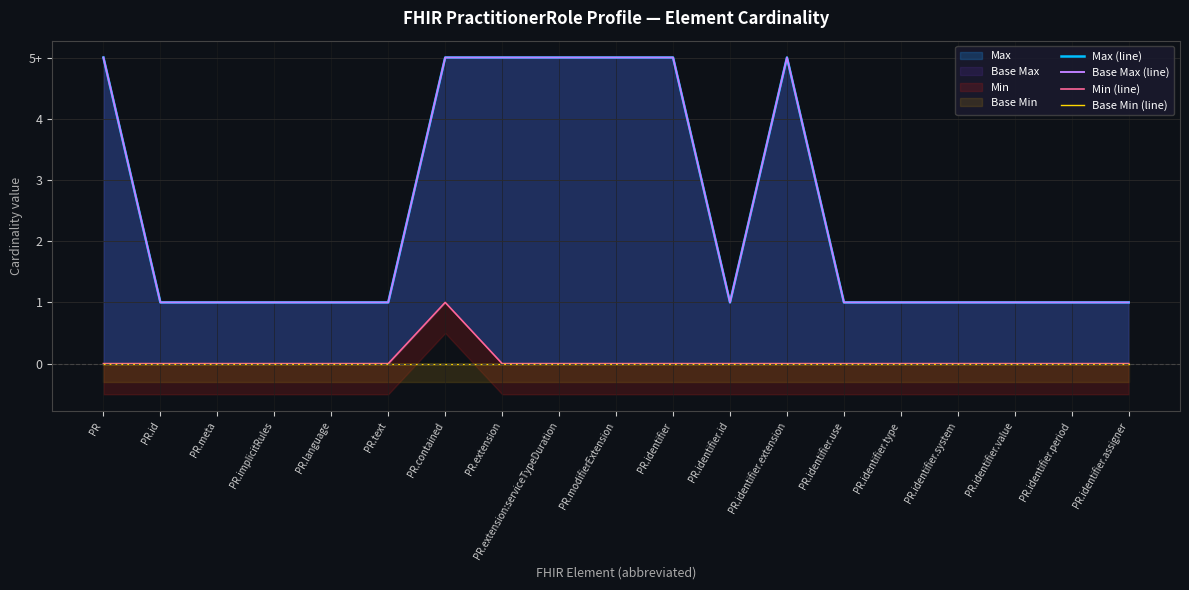

True or false: Min (line) and Max (line) intersect in this chart.

False